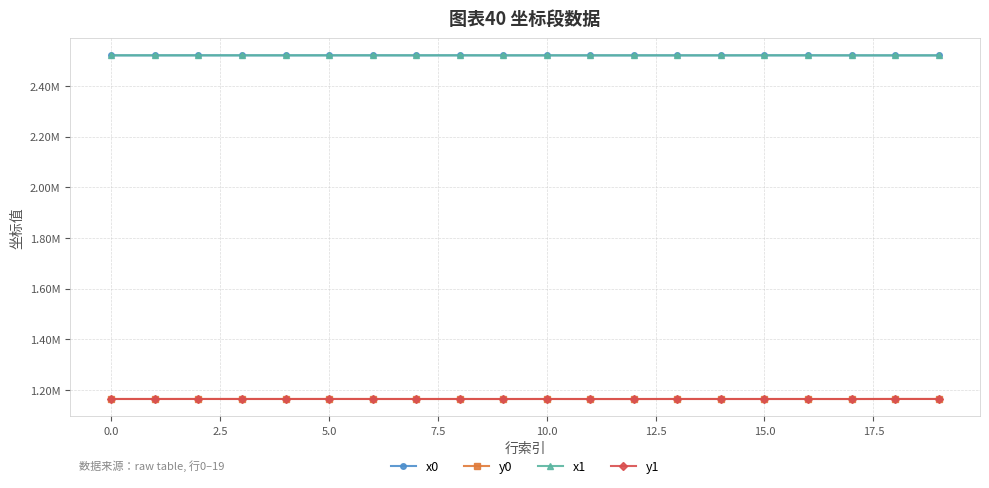

How many times do x1 and x0 cross each other?

14